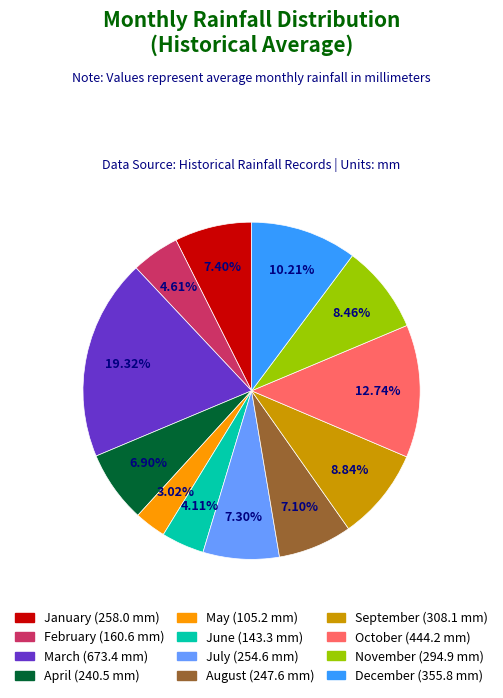

What percentage is the November slice, to the nearest percent?

8%